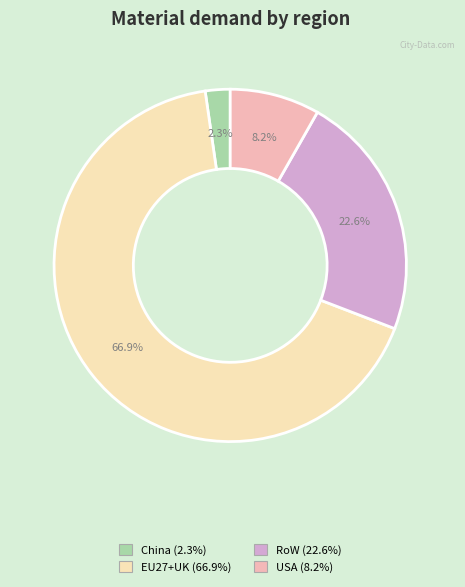

Rank the categories by value from highest to lowest.

EU27+UK, RoW, USA, China